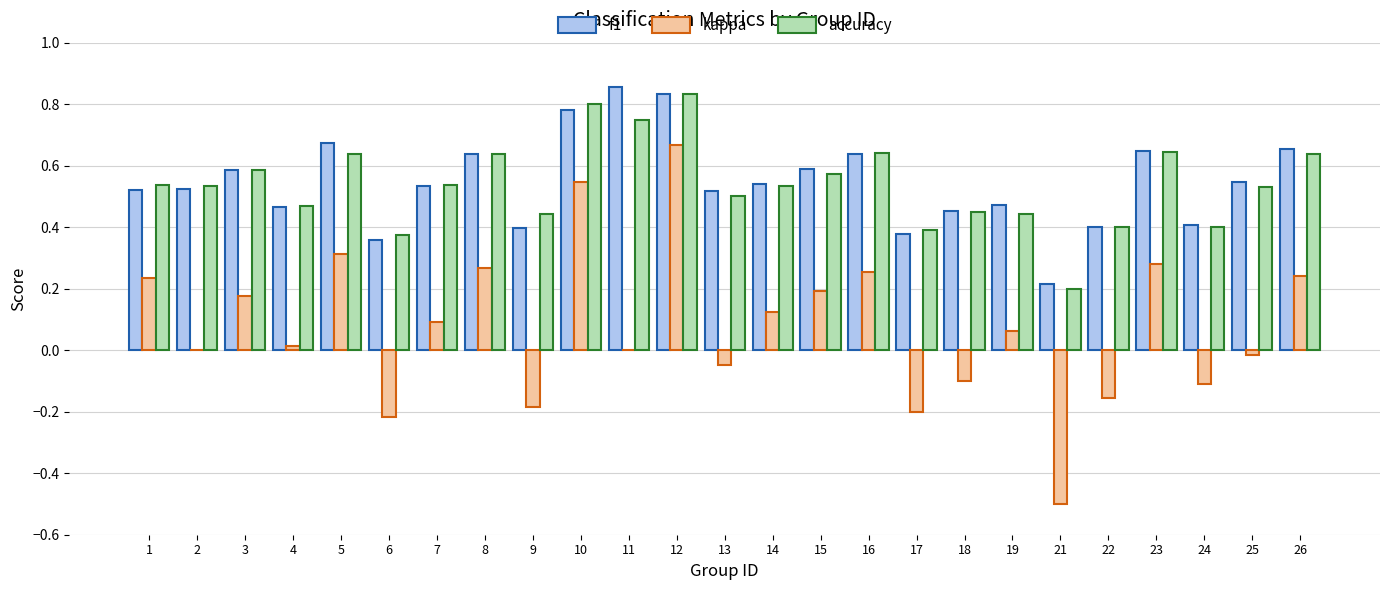

At which category is the sum across all series the highest?

12